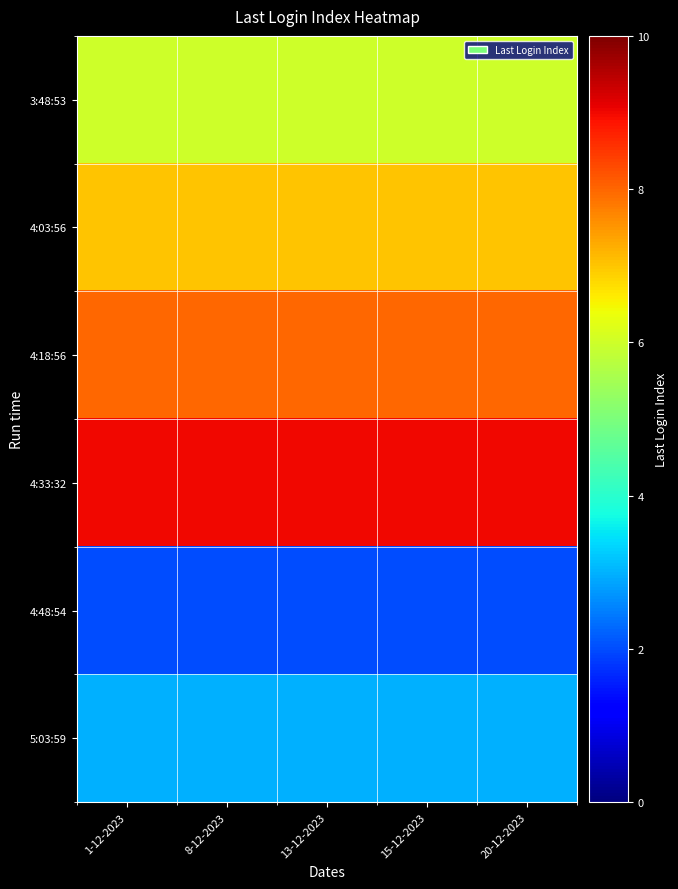

At 20-12-2023, list the series in order from smallest to largest.

4:48:54, 5:03:59, 3:48:53, 4:03:56, 4:18:56, 4:33:32